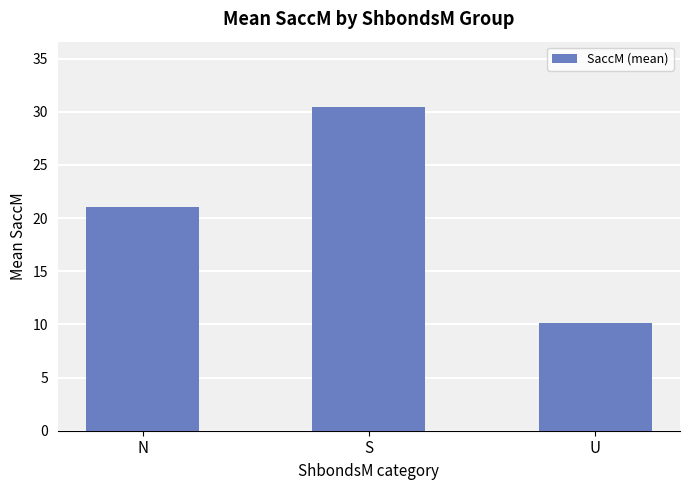

What is the label of the 3rd bar from the left?

U